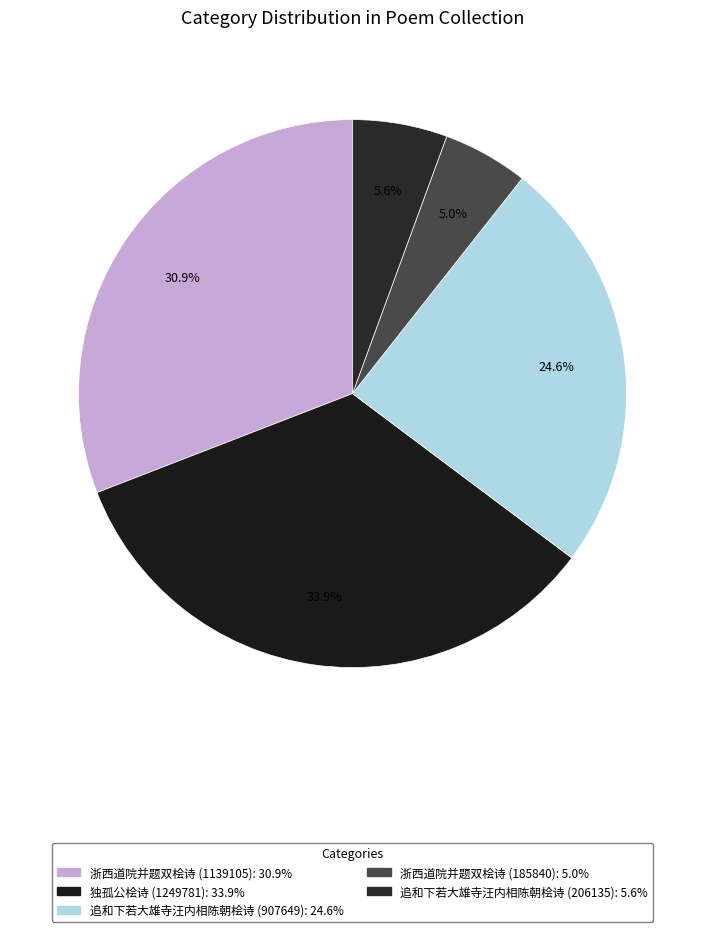

Rank the categories by value from highest to lowest.

独孤公桧诗 (1249781), 浙西道院并题双桧诗 (1139105), 追和下若大雄寺汪内相陈朝桧诗 (907649), 追和下若大雄寺汪内相陈朝桧诗 (206135), 浙西道院并题双桧诗 (185840)